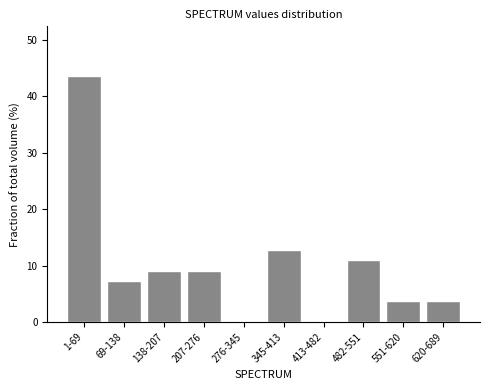

Reading left to right, list all the values displayed in this chart.

1-69=43.6	69-138=7.3	138-207=9.1	207-276=9.1	276-345=0.0	345-413=12.7	413-482=0.0	482-551=10.9	551-620=3.6	620-689=3.6